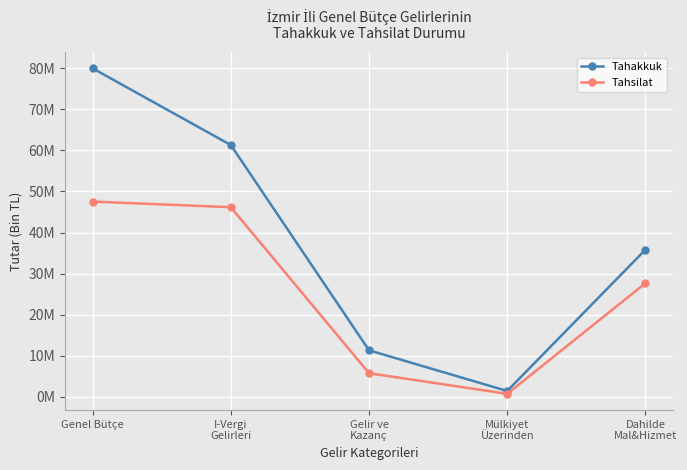

What is the difference between the Tahsilat values at Gelir ve
Kazanç and I-Vergi
Gelirleri?

40445632